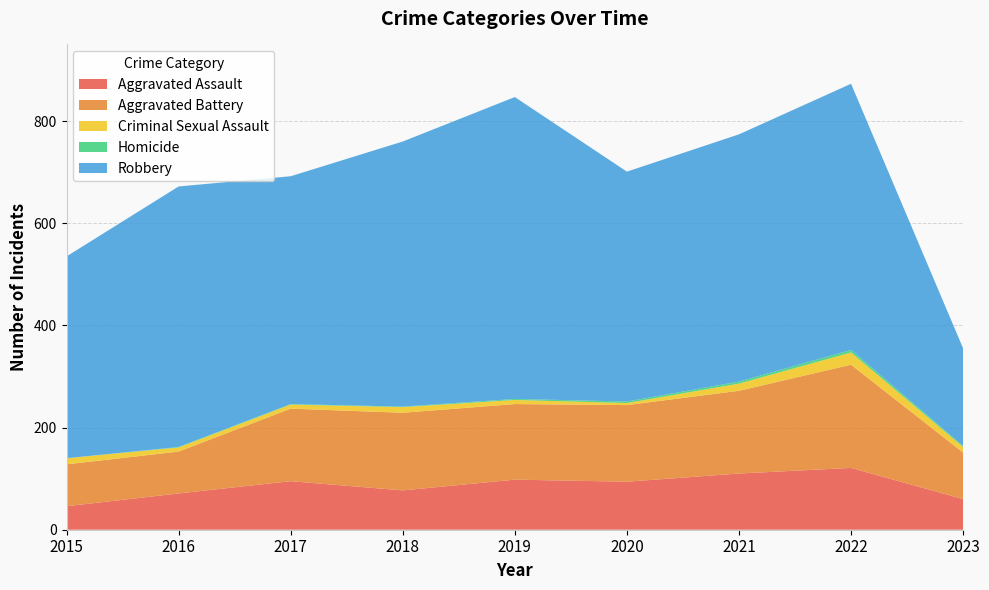

Reading right to left, extract all data points from this chart.

Aggravated Assault: 60	121	110	94	98	77	95	71	46
Aggravated Battery: 91	202	162	150	148	152	142	82	82
Criminal Sexual Assault: 11	24	14	4	8	11	8	8	12
Homicide: 2	5	4	3	2	1	1	1	0
Robbery: 191	521	484	450	591	519	446	510	395